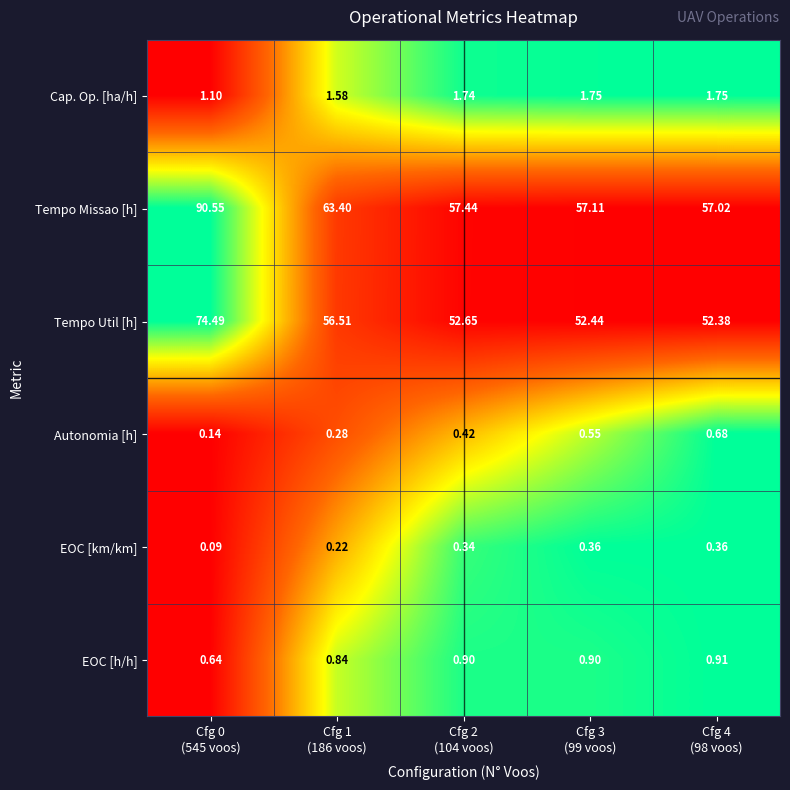

Which series has the widest spread of values?

Tempo Missao [h]